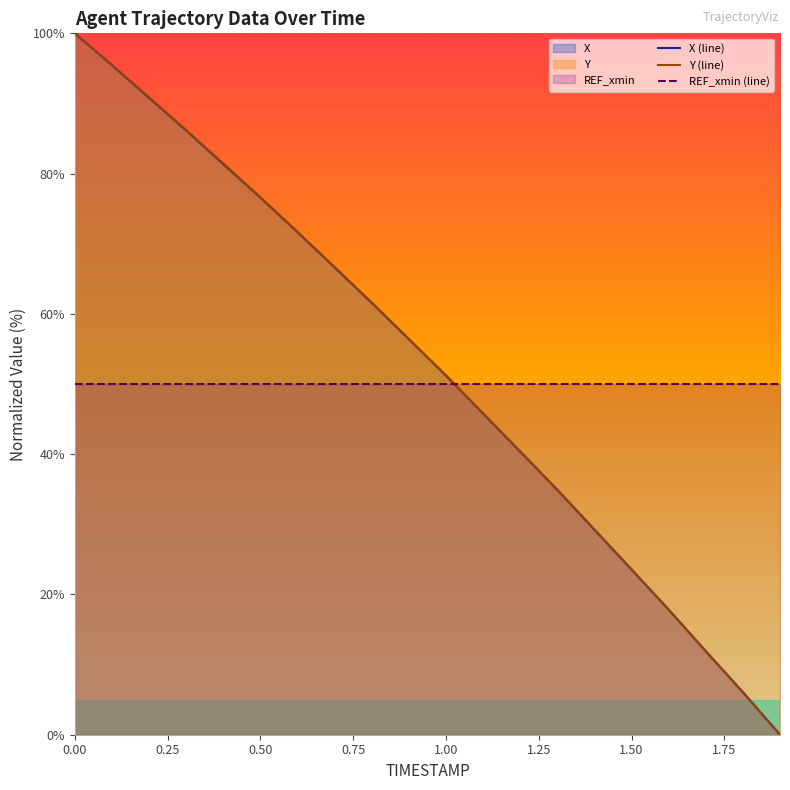

Which series has the largest total across all categories?

Y (line)